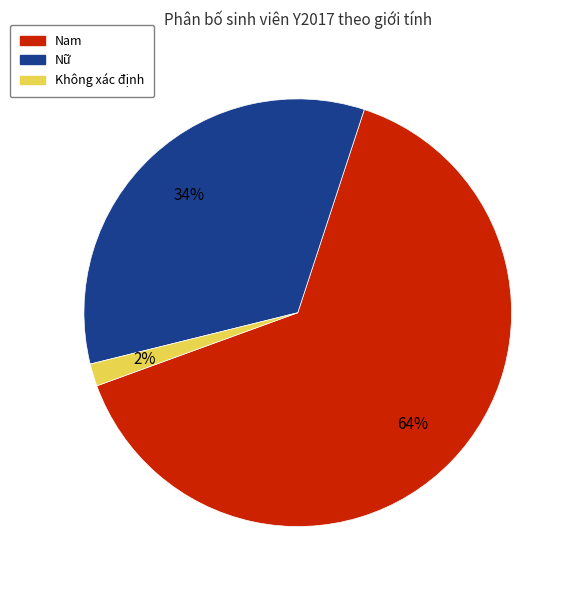

Does any single category account for the majority?

Yes